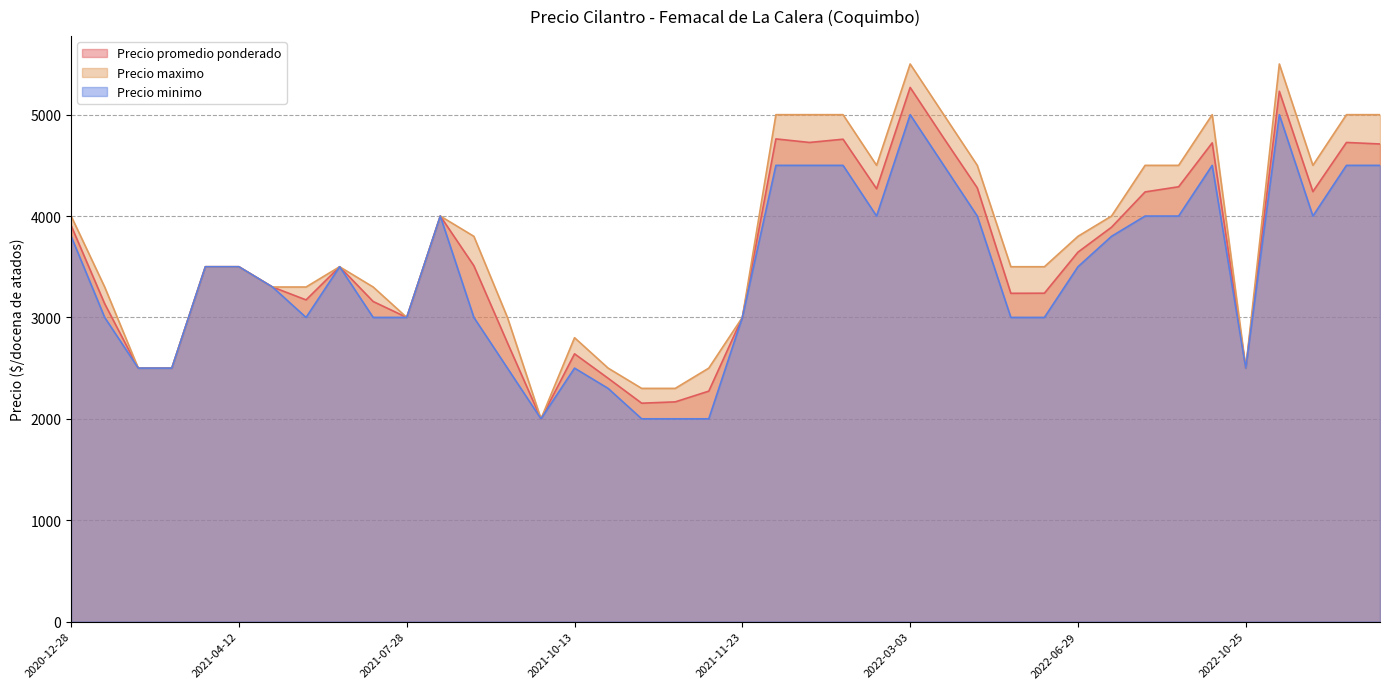

At which category does Precio maximo reach its first local peak?

2021-08-09